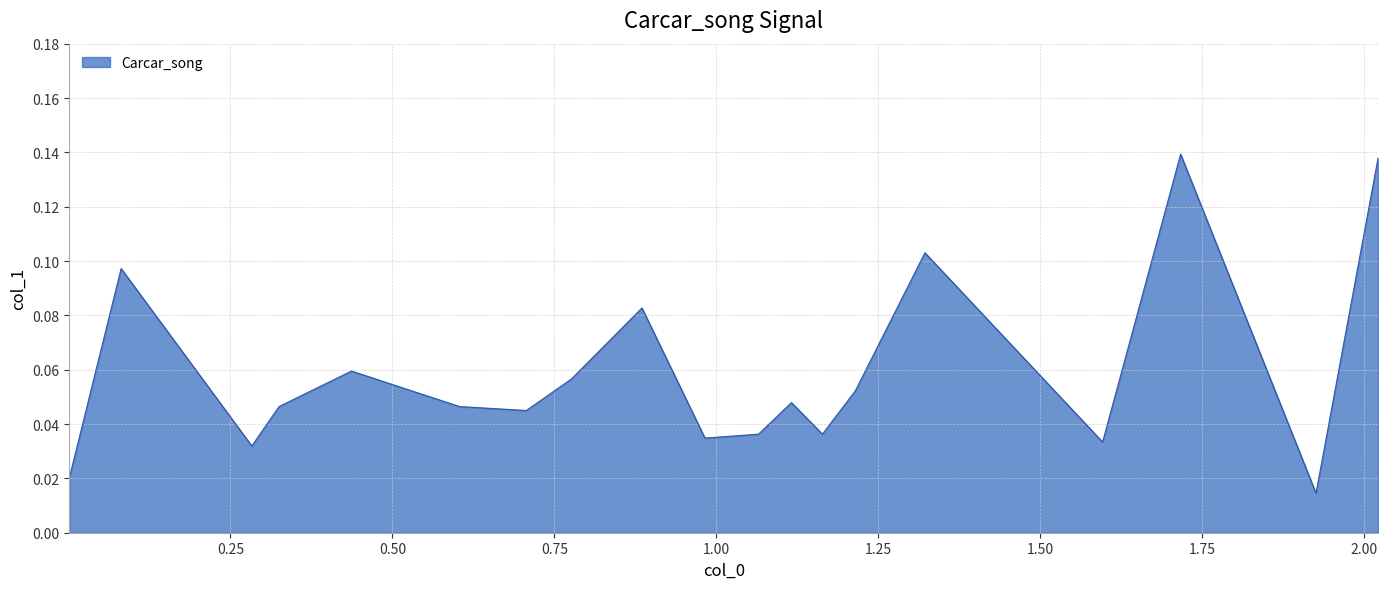

Is this an area chart (filled region under the line)?

Yes